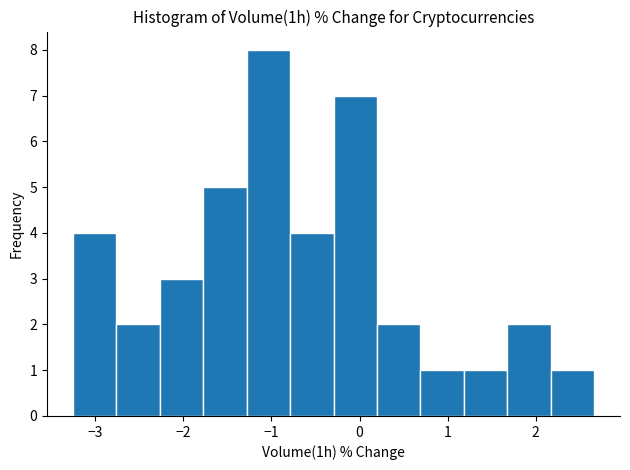

Which range on the x-axis has the tallest bar?

-1.3 to -0.8